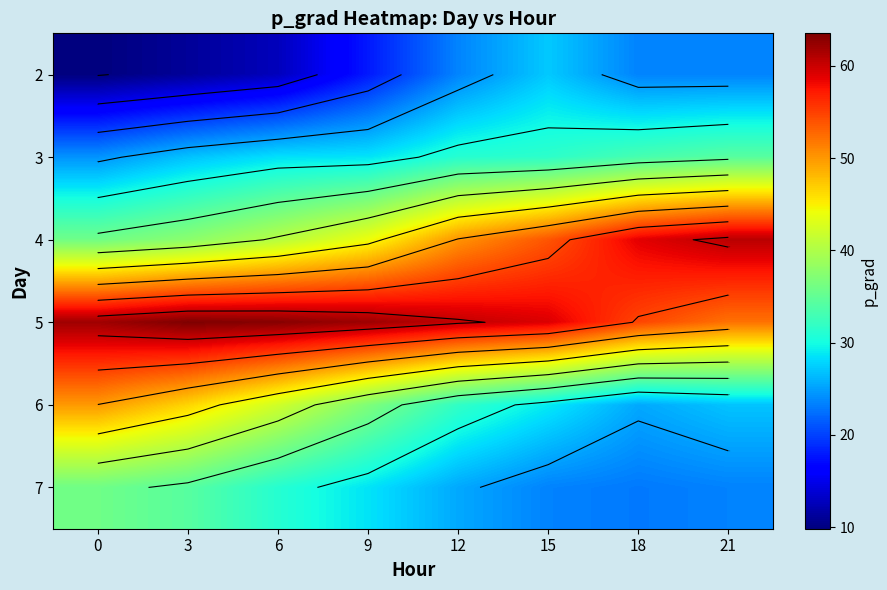

What is the difference between the second highest and second lowest values in the 7 series?

10.8